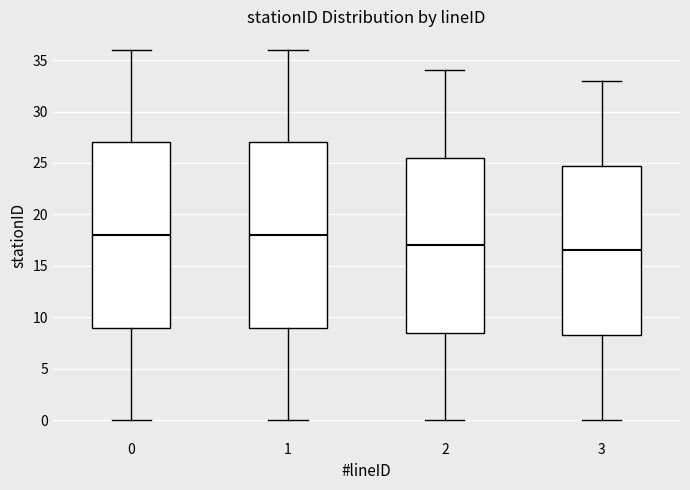

Reading left to right, transcribe this box plot: for each box, give where its median line is, the range the box spans, and where its two whiskers end, as read against the y-axis. The values are not printed on the chart, so give them approximately, as read against the axis.

0: median 18.0, box 9.0 to 27.0, whiskers 0.0 to 36.0
1: median 18.0, box 9.0 to 27.0, whiskers 0.0 to 36.0
2: median 17.0, box 8.5 to 25.5, whiskers 0.0 to 34.0
3: median 16.5, box 8.5 to 25.0, whiskers 0.0 to 33.0